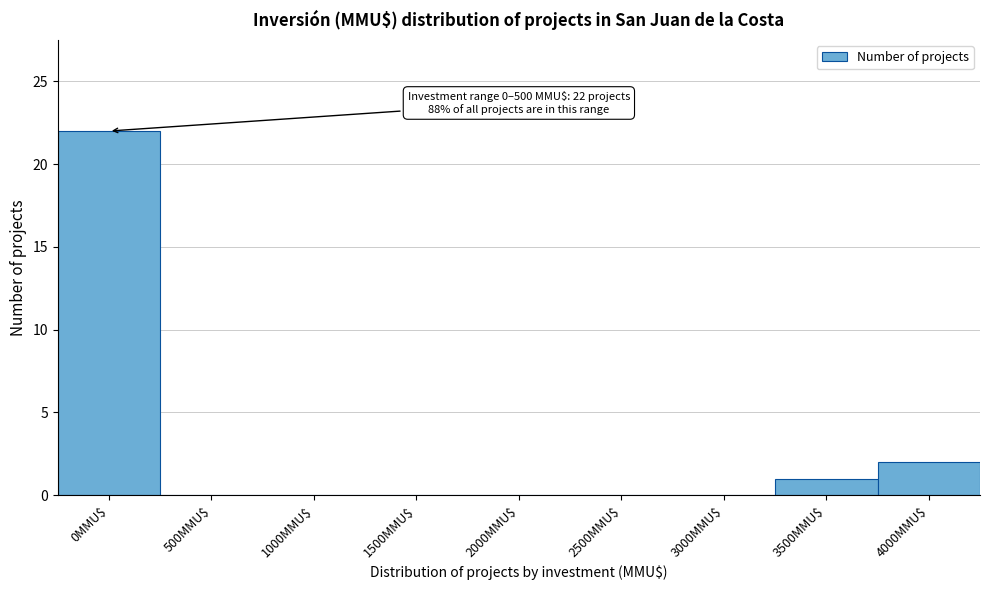

Where is the data nearest to the value 11?

4000MMU$